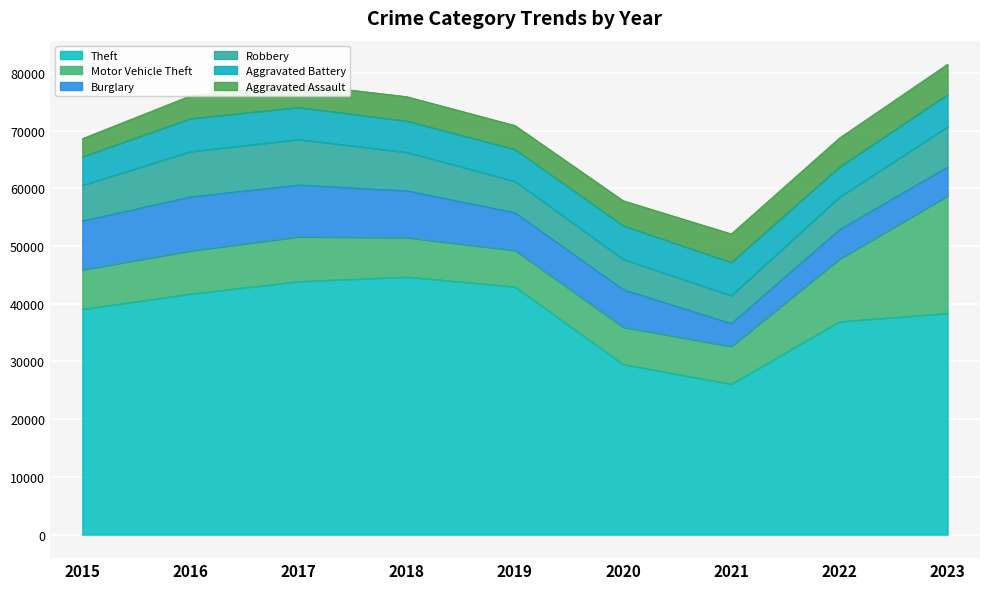

Rank the series at 2016 from lowest to highest value.

Aggravated Assault, Aggravated Battery, Motor Vehicle Theft, Robbery, Burglary, Theft